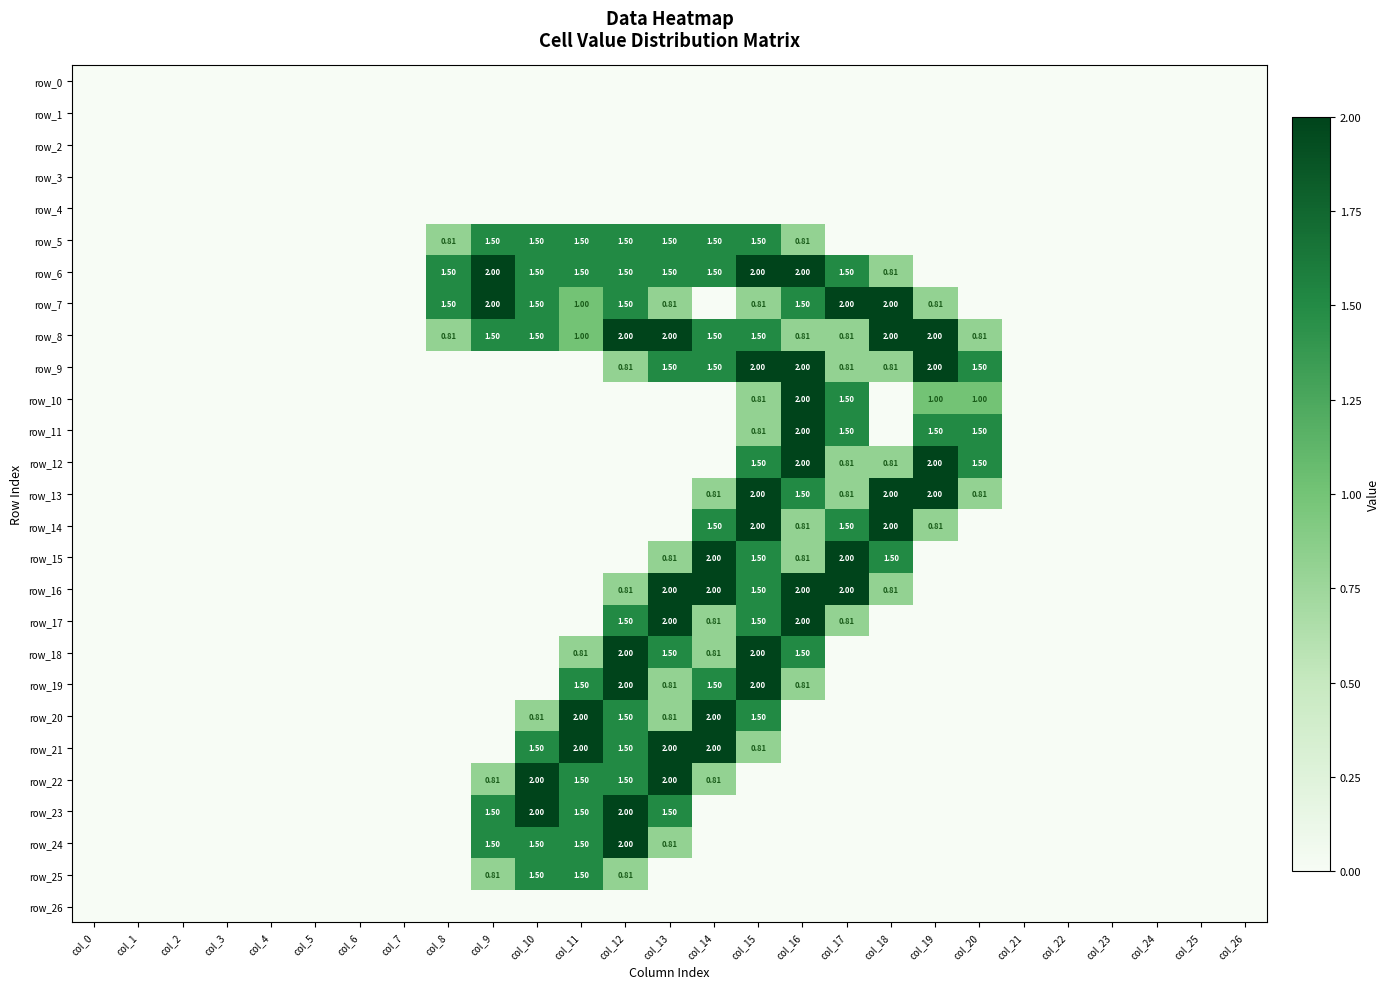

Which series has the largest total across all categories?

row_8